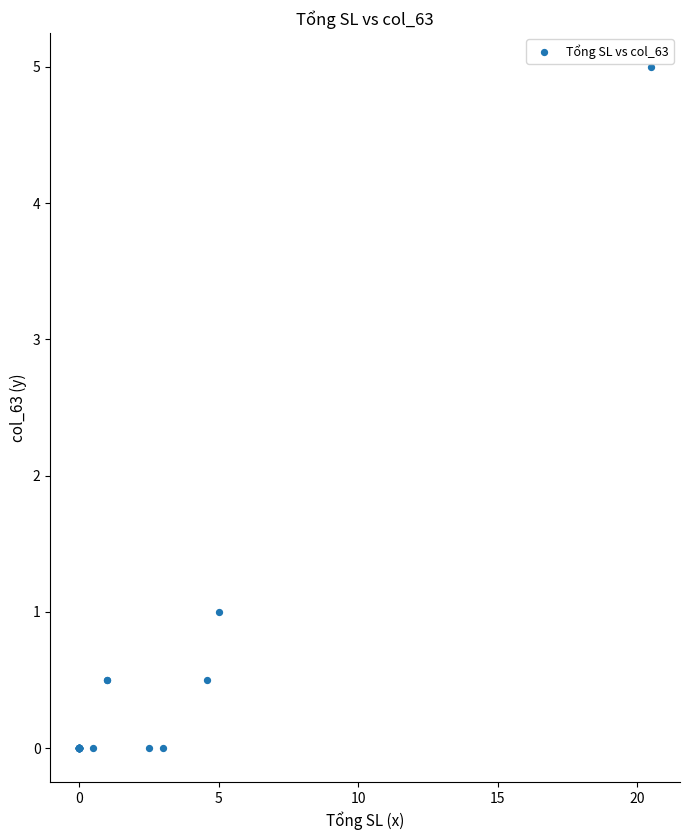

What Y value in the scatter plot is closest to 2?

1.0